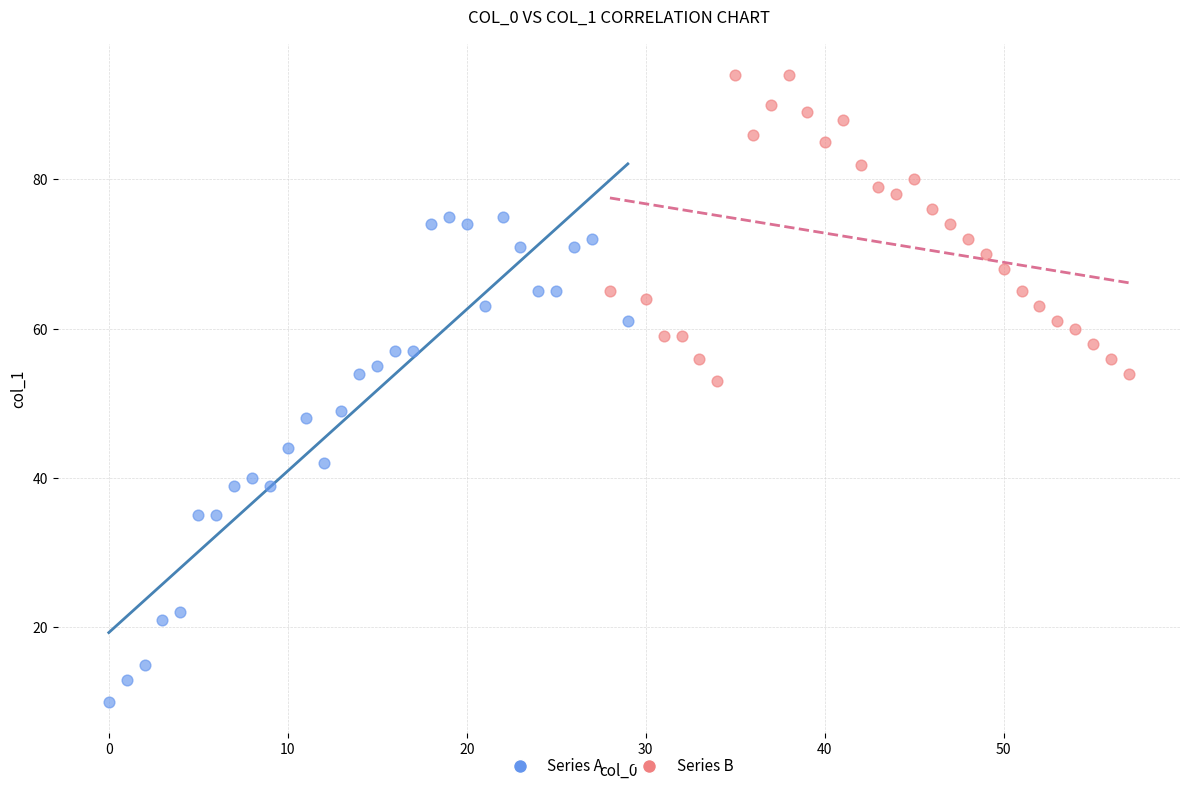

Which series reaches the minimum Y coordinate?

Series A